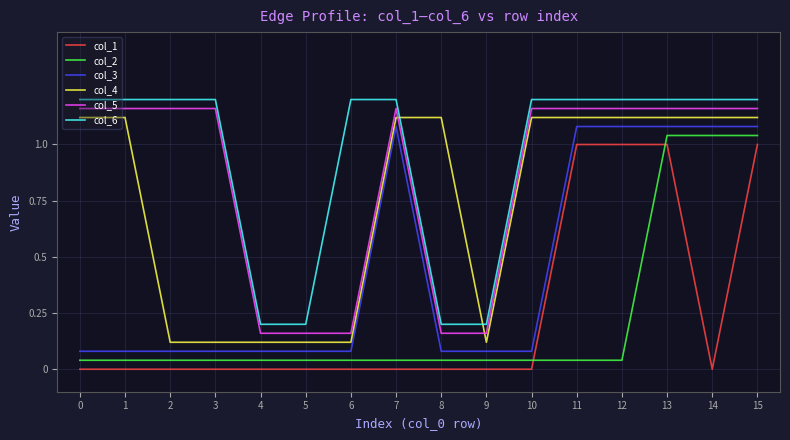

What are all the series names shown in the legend?

col_1, col_2, col_3, col_4, col_5, col_6